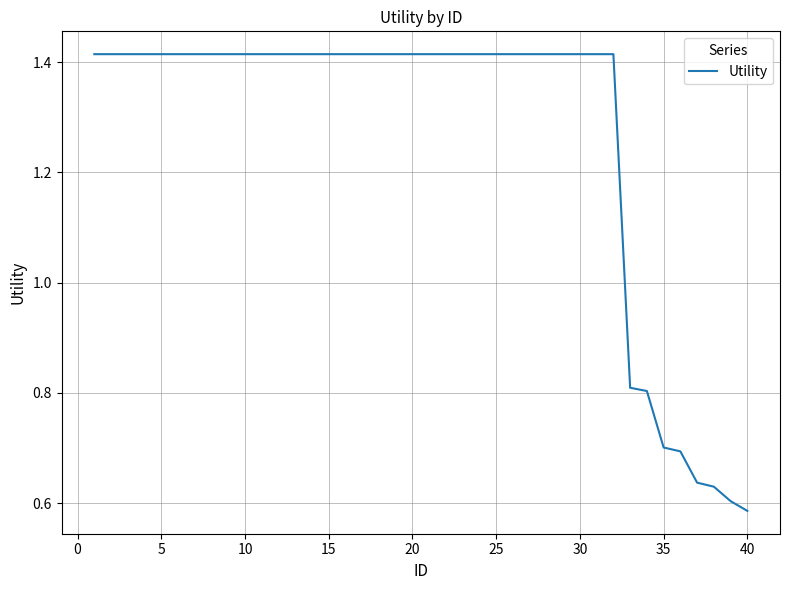

How many lines are shown in the chart?

1